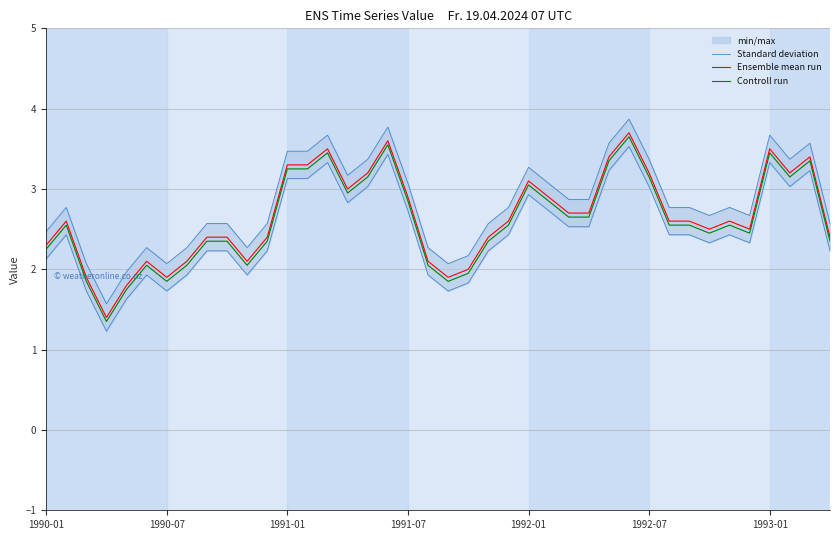

Rank the series by their average value, from lowest to highest.

Controll run, Ensemble mean run, Standard deviation